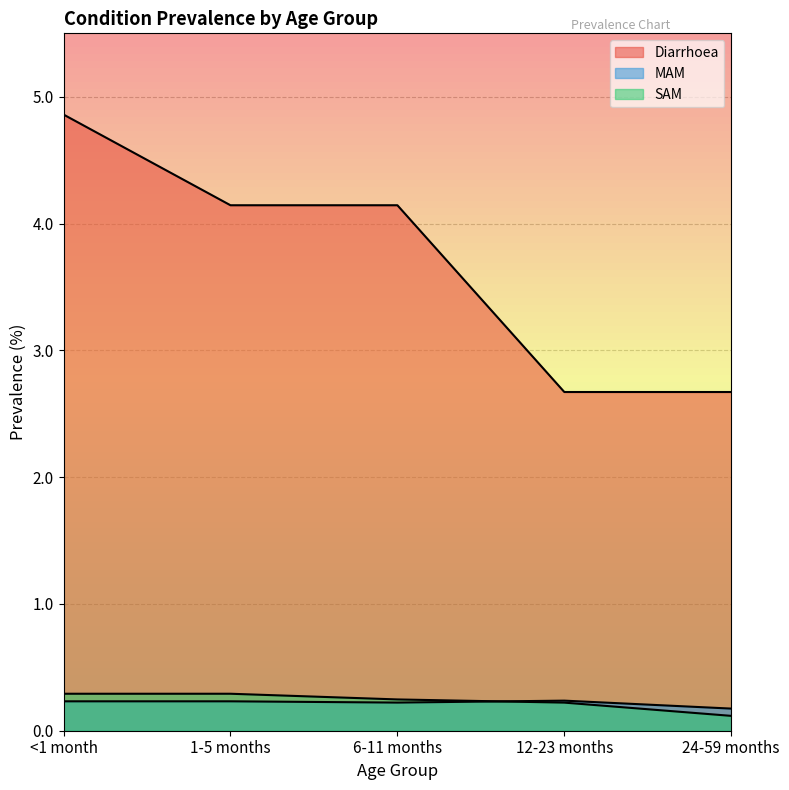

The SAM series shows 0.3 at <1 month. True or false?

True